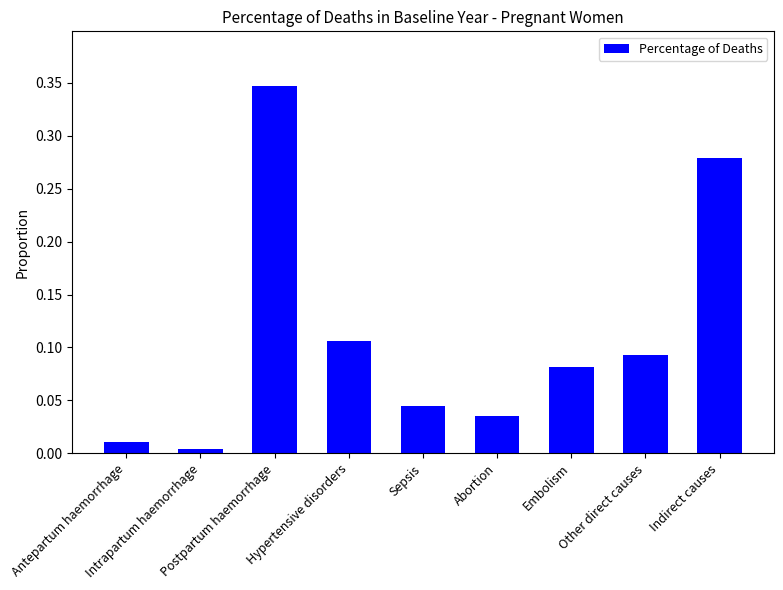

Which category has the lowest value across all series?

Intrapartum haemorrhage